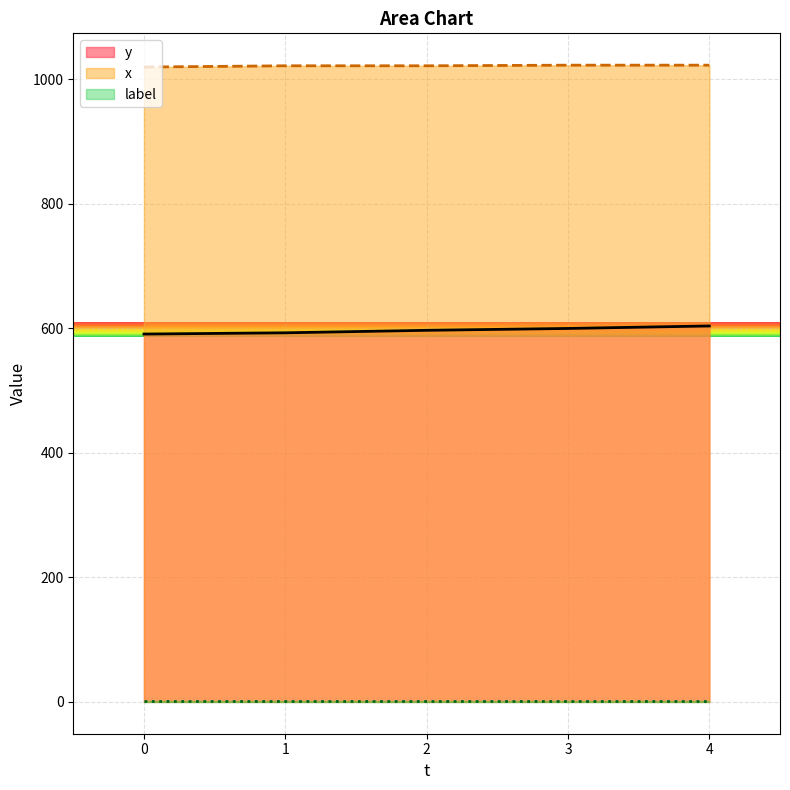

How many series are shown in this chart?

3